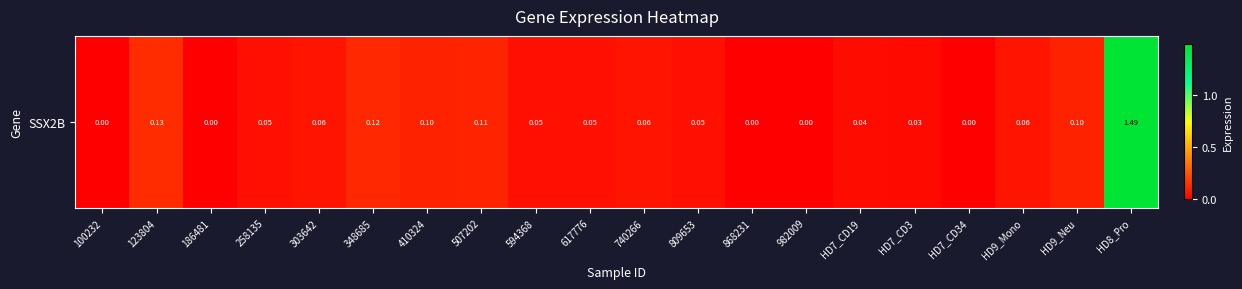

Reading left to right, list all the values displayed in this chart.

0.0	0.1	0.0	0.1	0.1	0.1	0.1	0.1	0.1	0.1	0.1	0.1	0.0	0.0	0.0	0.0	0.0	0.1	0.1	1.5